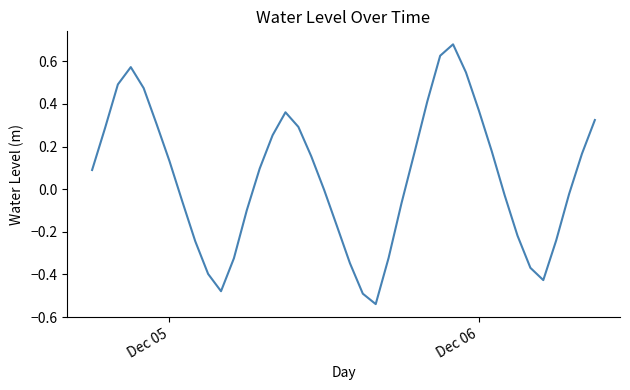

What is the difference between the maximum and minimum values?

1.2